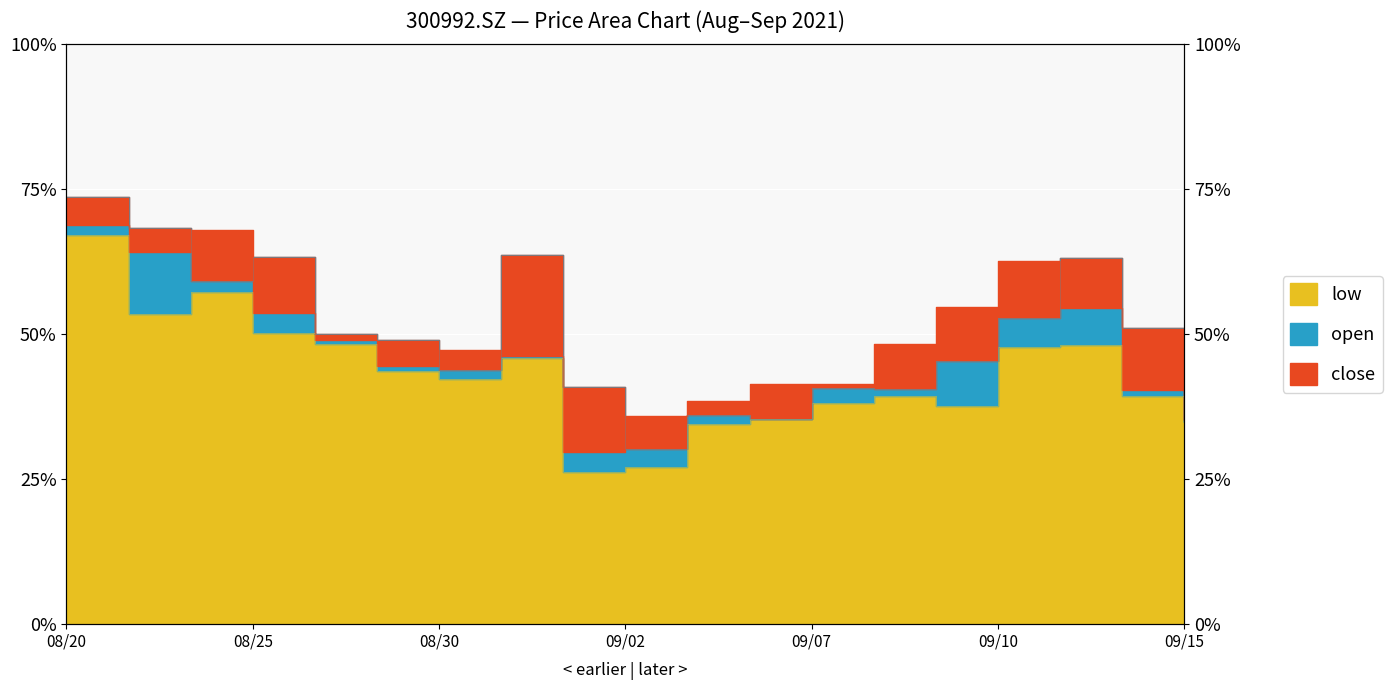

What is the spread (max minus min) of values at 20210908?

1.0